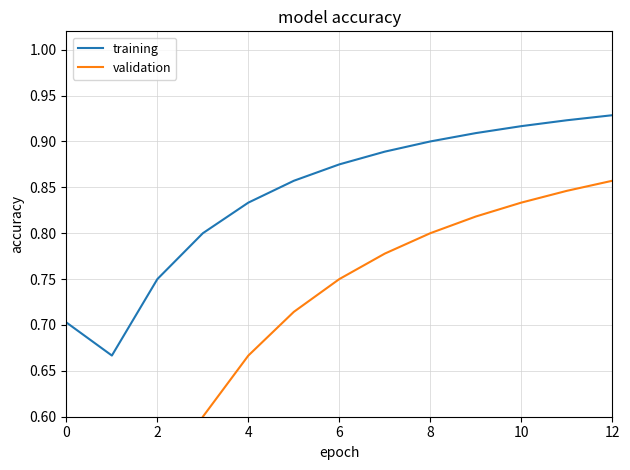

True or false: training has a value of 0.3 at 4.

False